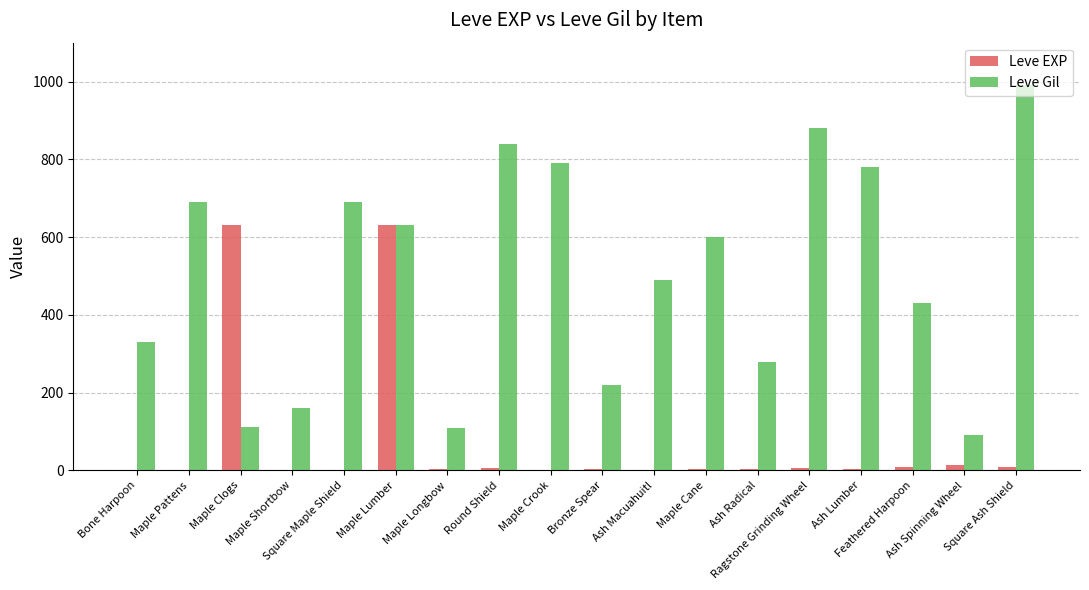

What is the sum of all Leve Gil values?

9112